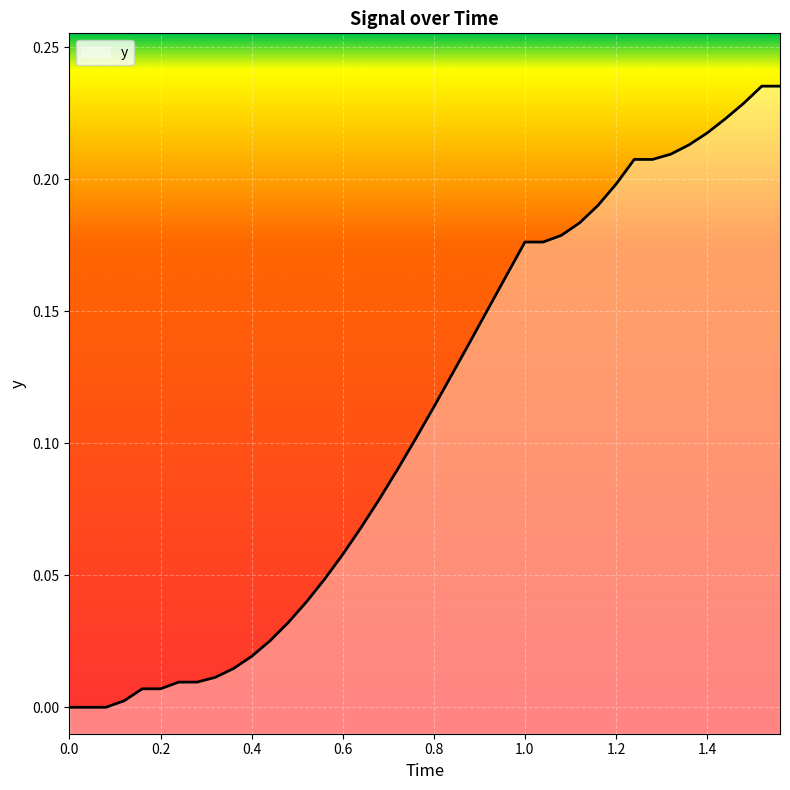

Which has a higher value, 0.0 or 0.8?

0.8